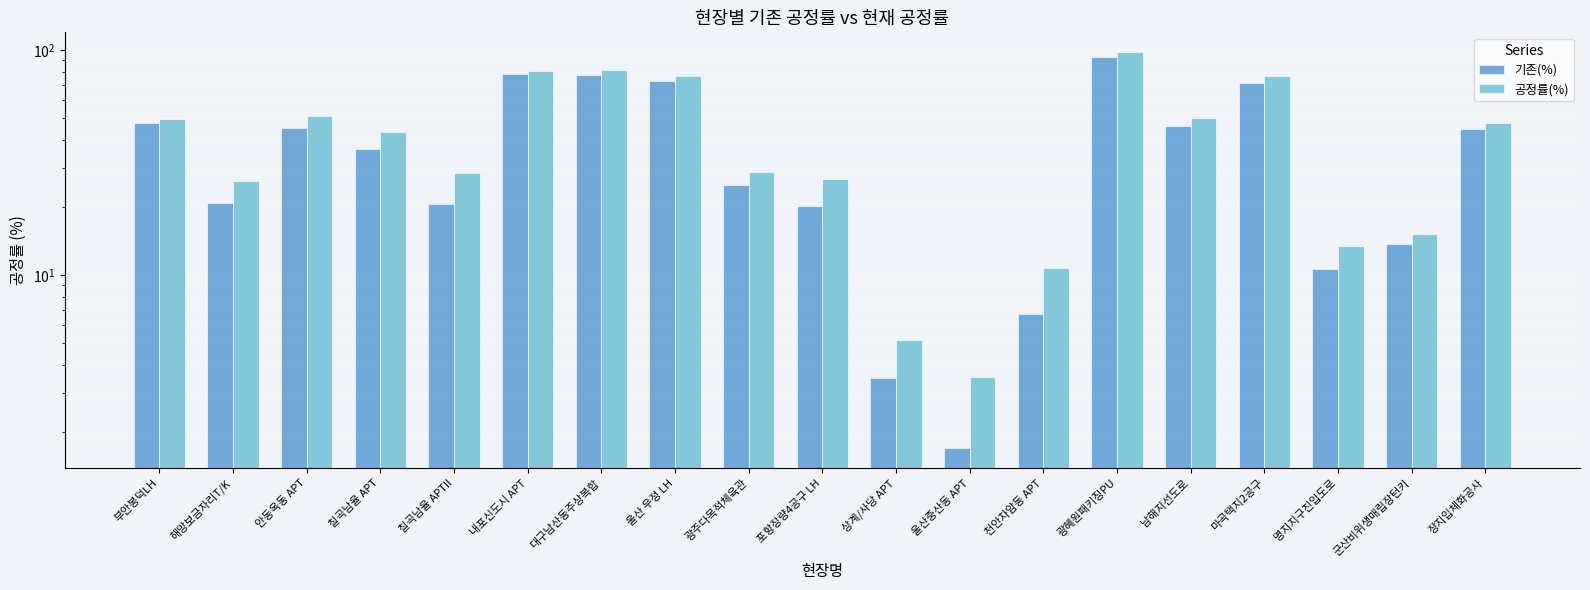

What is the label of the 16th bar from the left?

마곡택지2공구